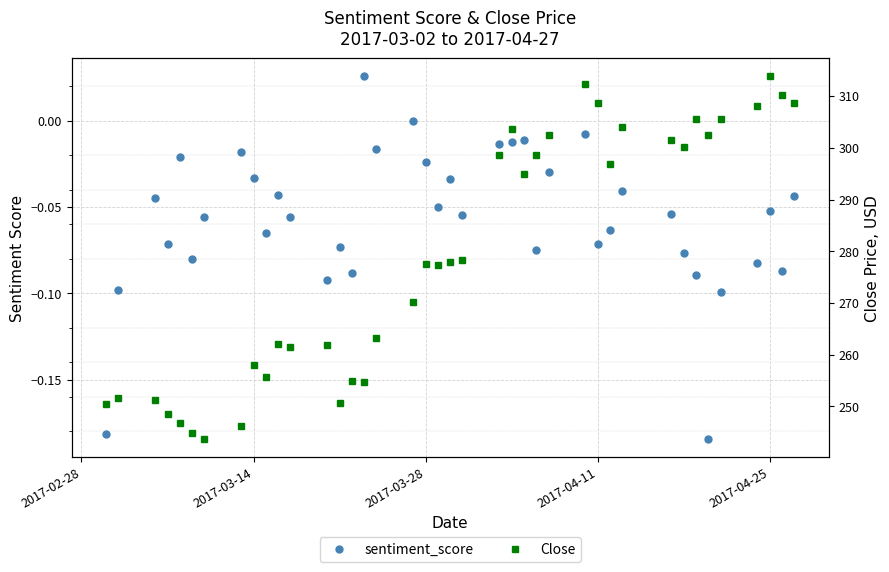

What is the difference between the maximum and minimum values in the Close series?

70.1